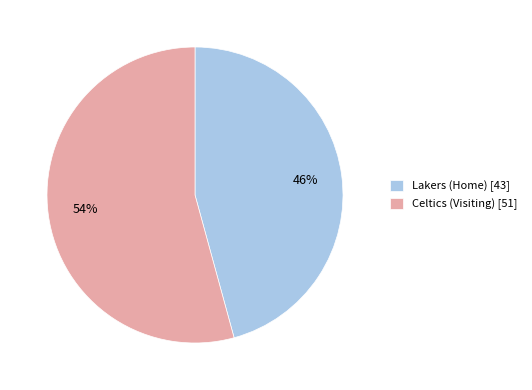

Is the sum of Lakers (Home) and Celtics (Visiting) greater than half?

Yes